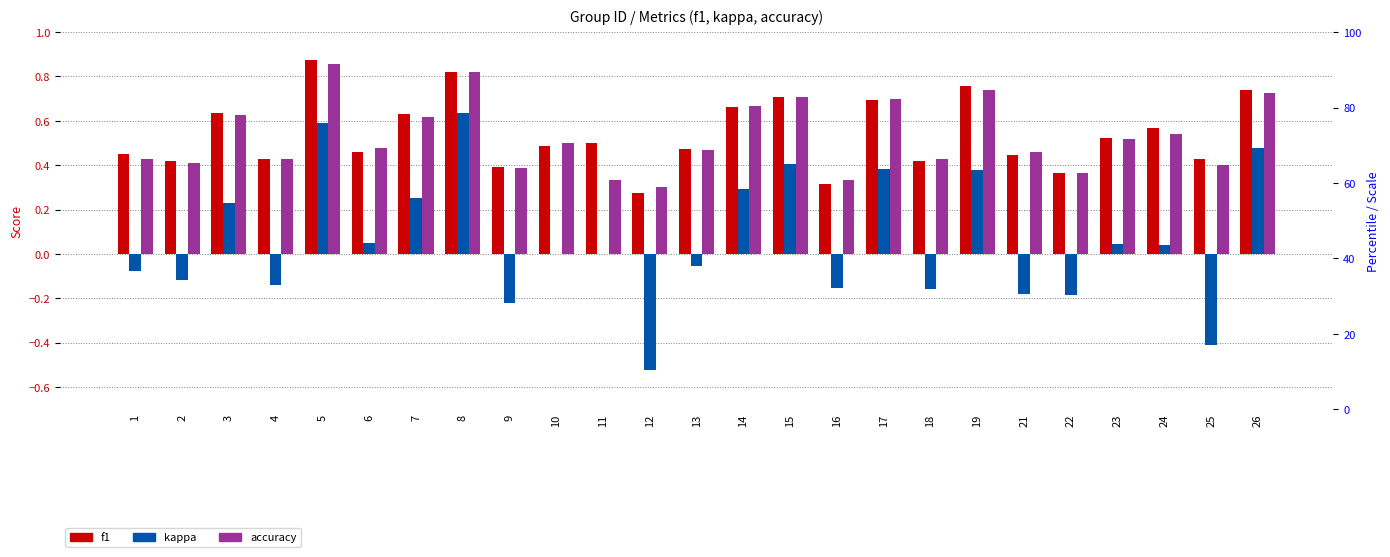

What is the spread (max minus min) of values at 25?

0.8